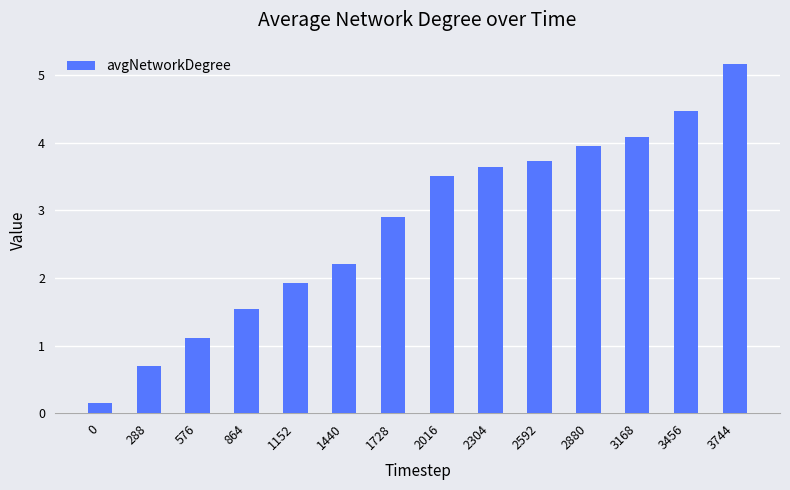

The value at 1152 is 1.3. True or false?

False